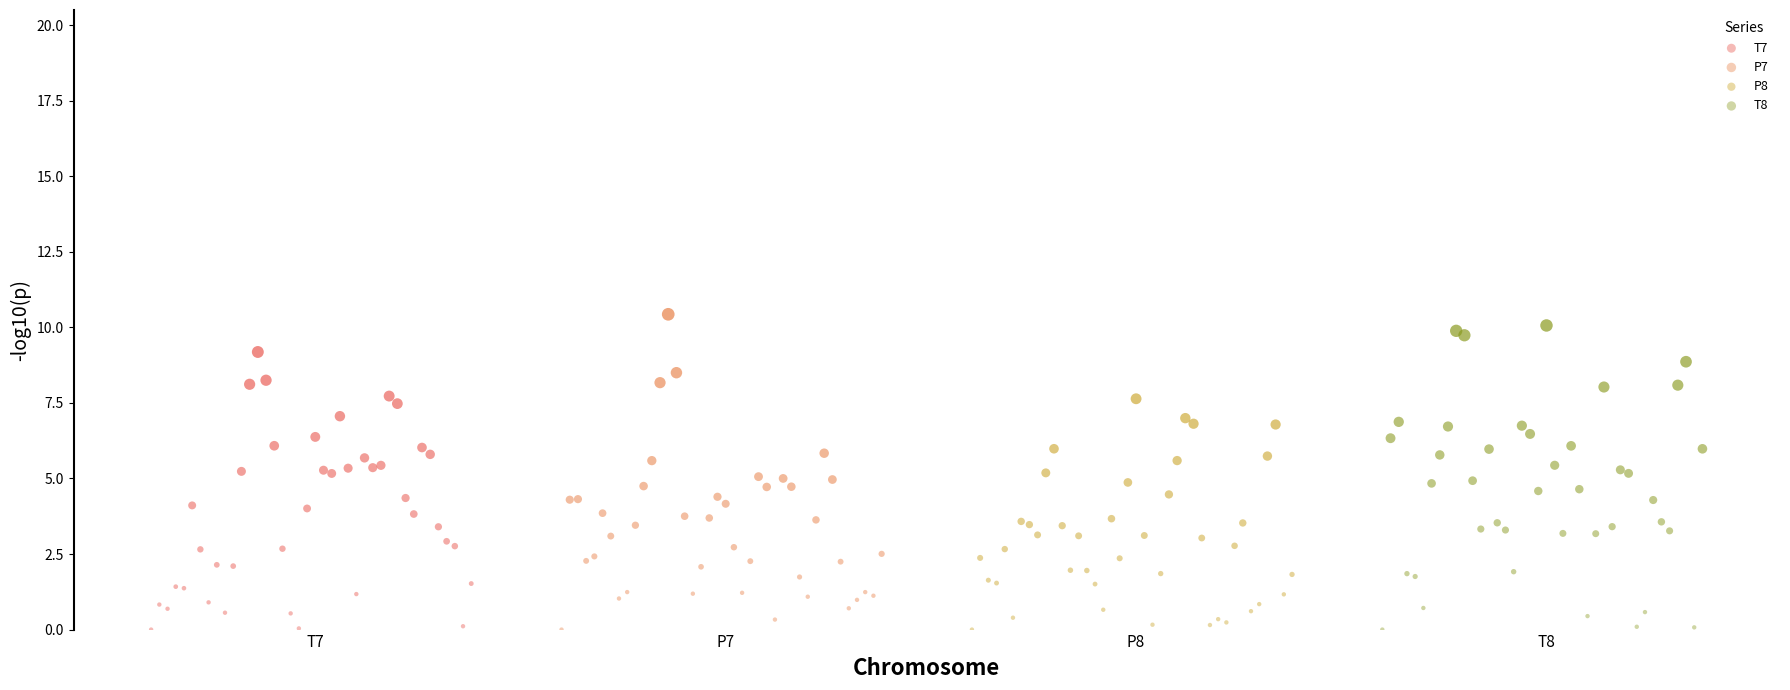

What are all the series names shown in the legend?

T7, P7, P8, T8